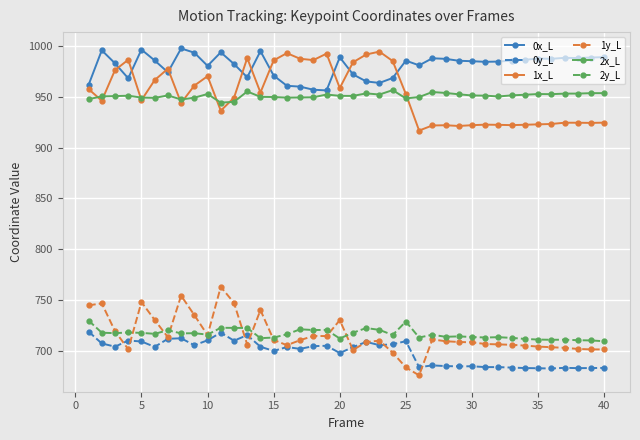

What is the sum of all 2x_L values?

38035.1